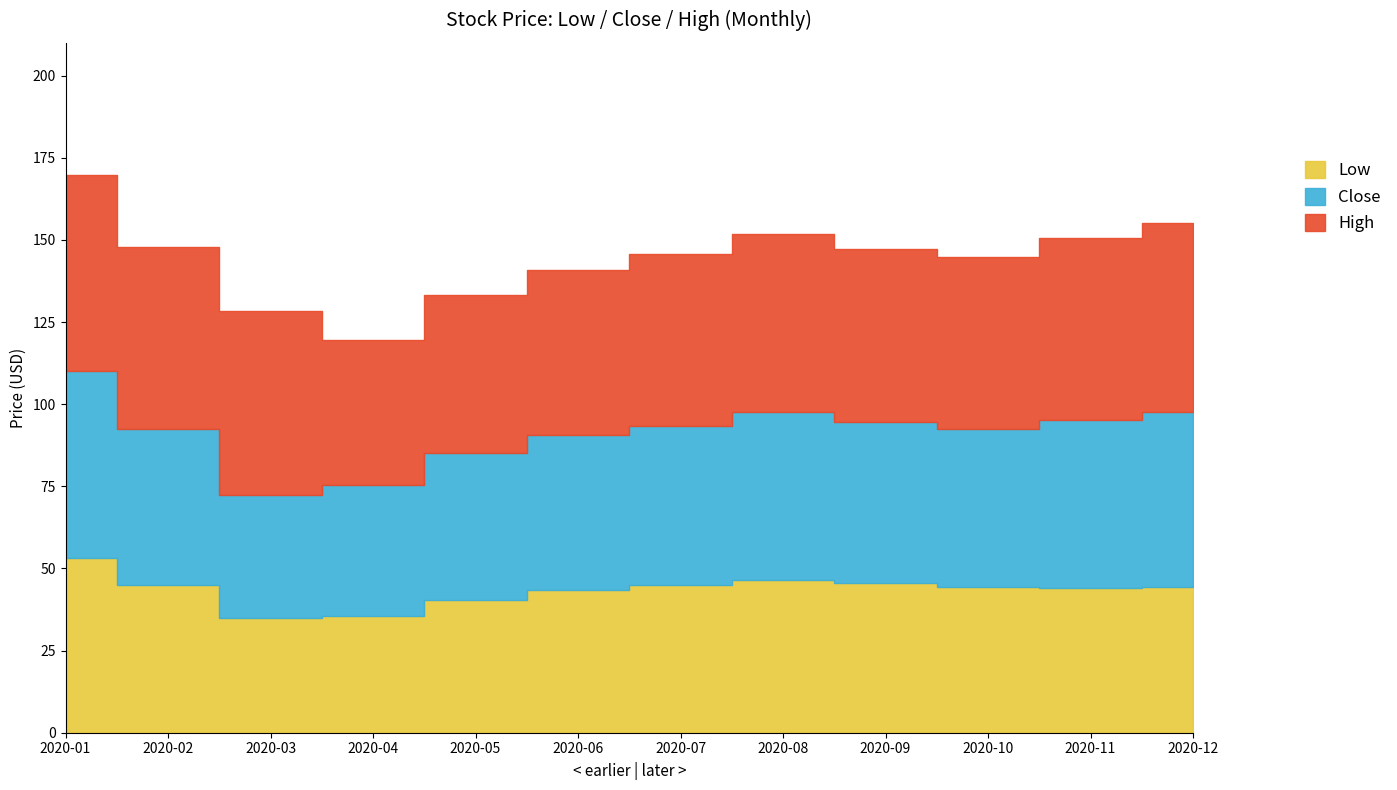

Rank the series by their maximum value, from lowest to highest.

Low, Close, High